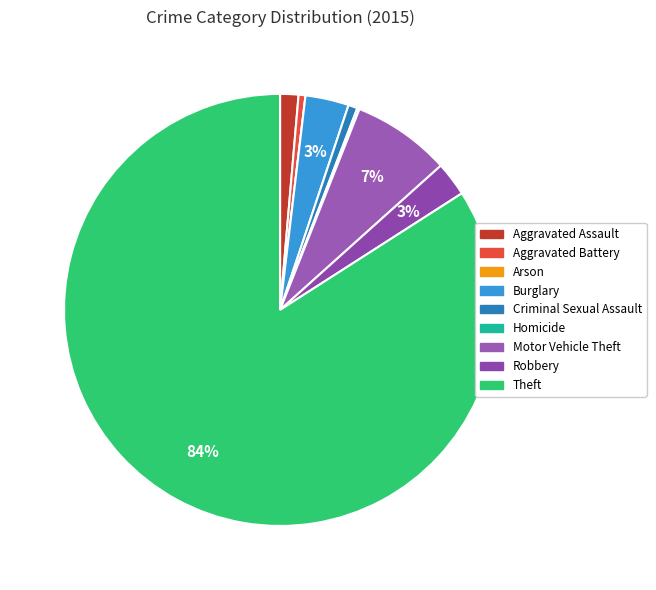

How many slices are in this pie chart?

9